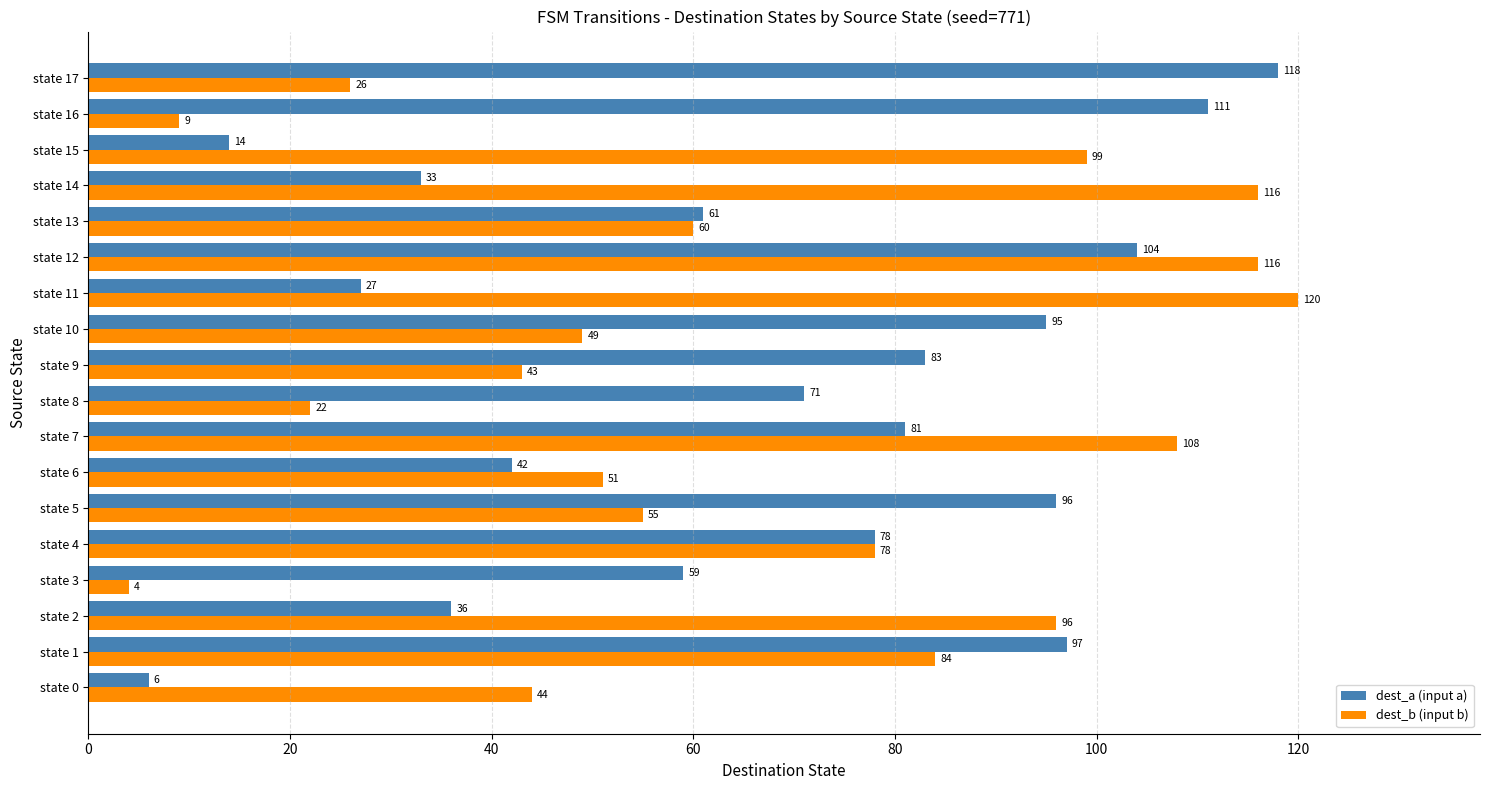

What is the maximum value for dest_b (input b)?

120